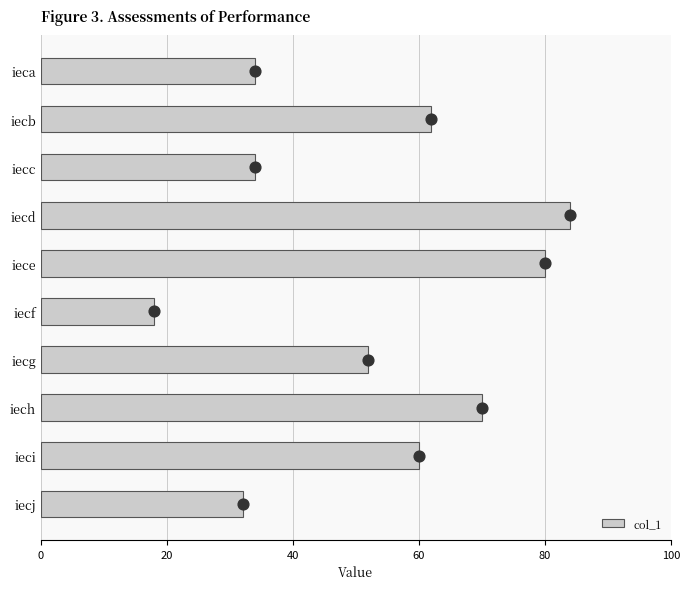

What is the sum of all col_1 values?

526